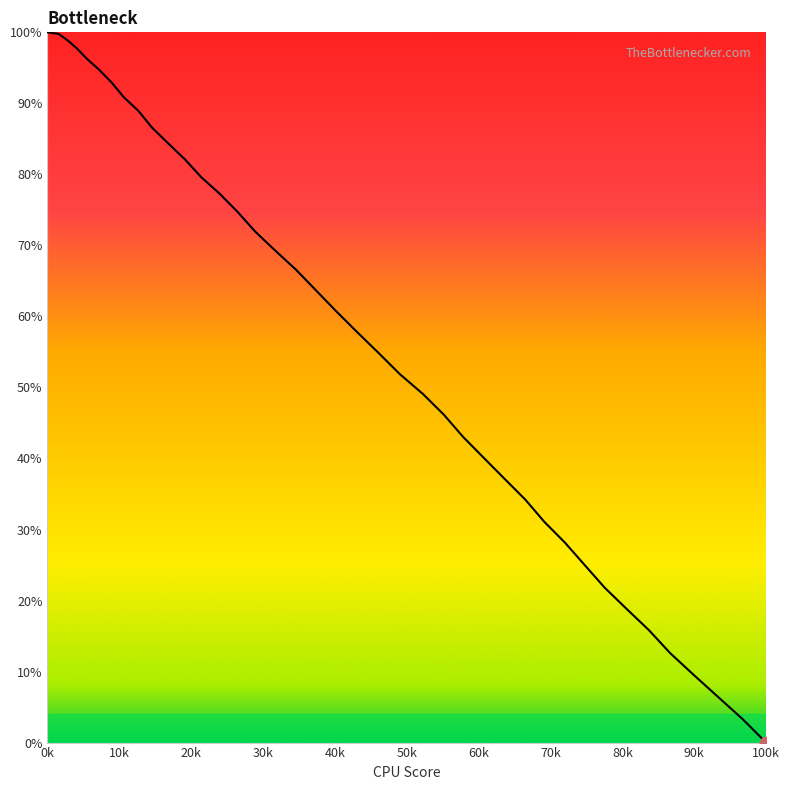

What is the maximum value shown in the chart?

100.0